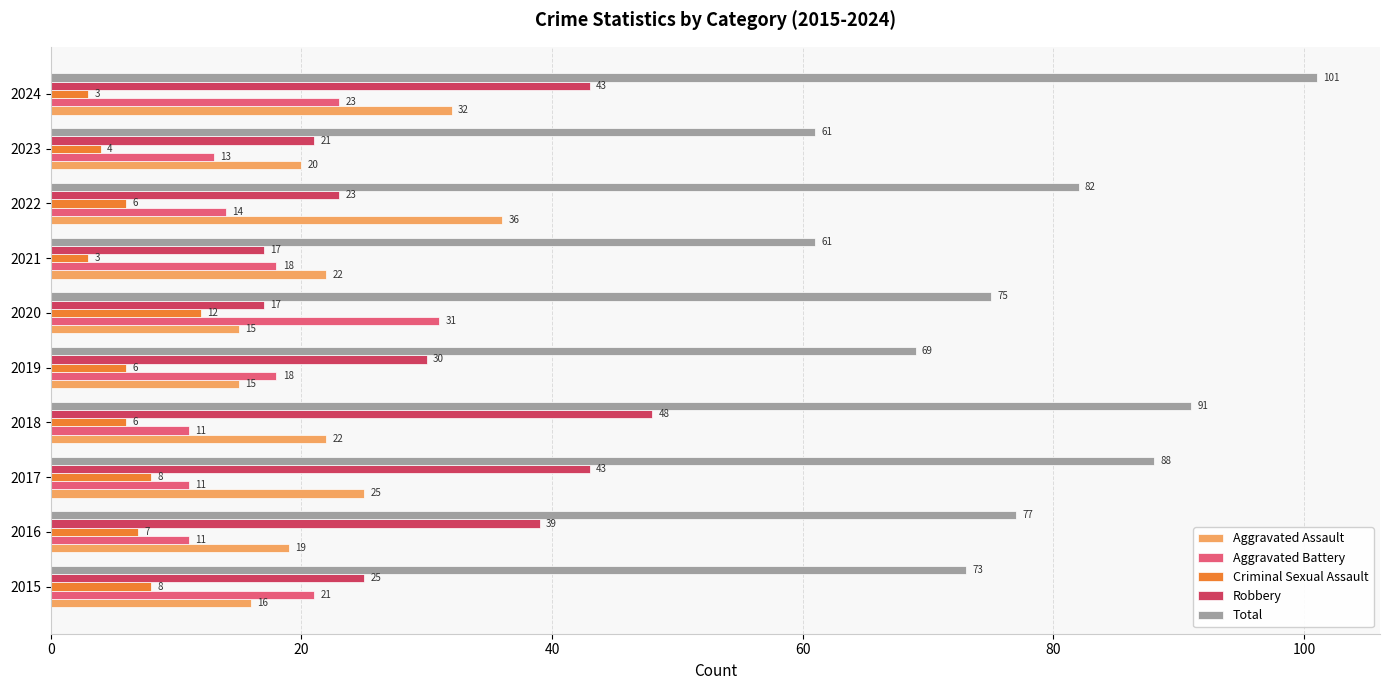

What is the spread (max minus min) of values at 2019?

63